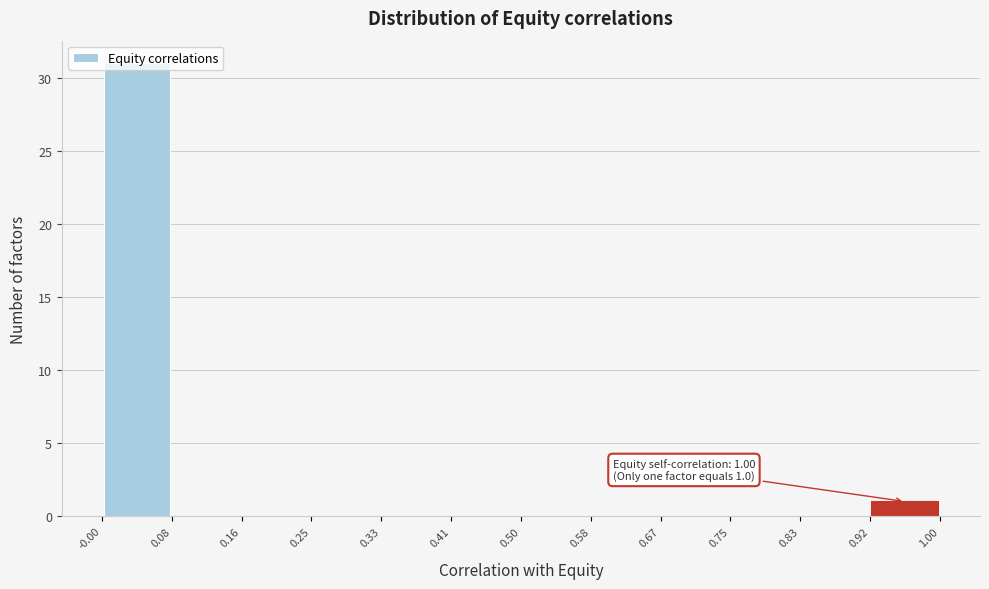

Over which range of the x-axis is the bar tallest?

-0.00 to 0.08